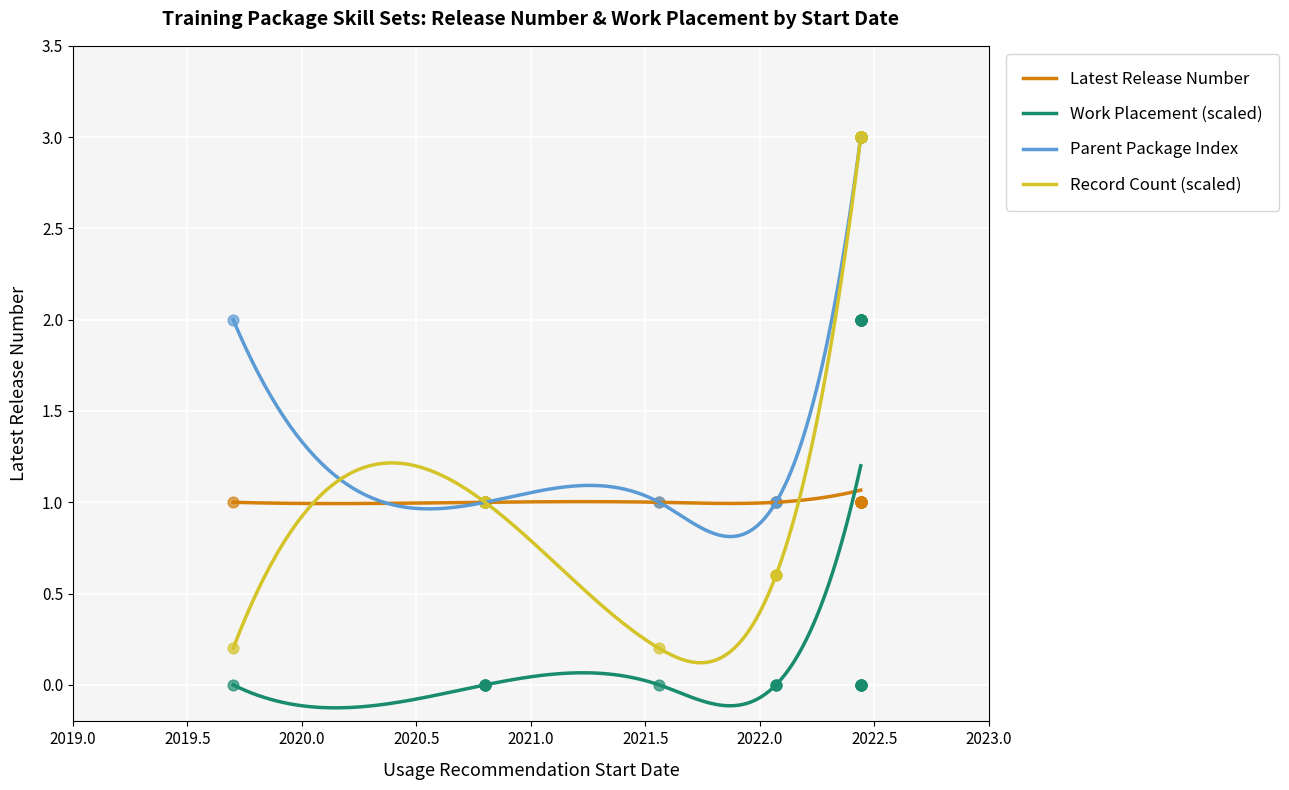

Which series reaches the minimum Y coordinate?

Has Work Placement Hours (0=False,1=True)